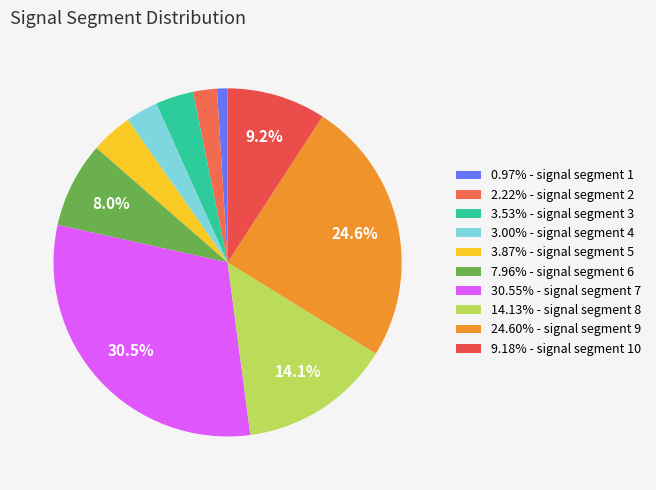

To the nearest percent, what is the difference between the largest and smallest slice percentages?

30%